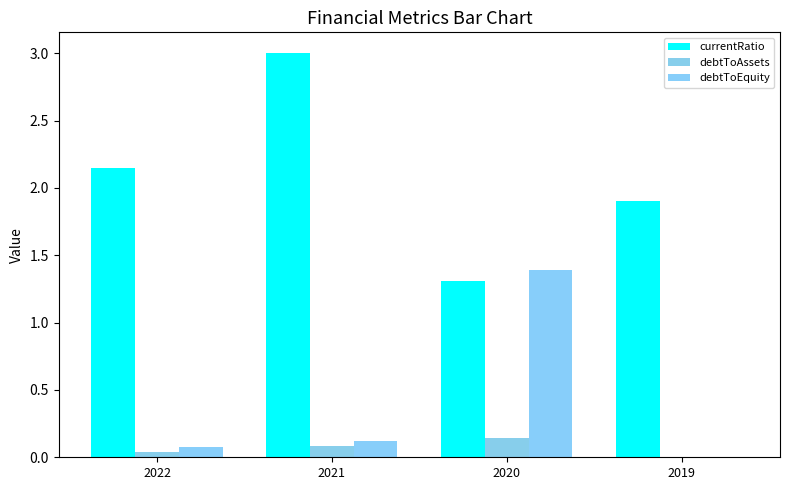

Which category has the lowest value in the currentRatio series?

2020